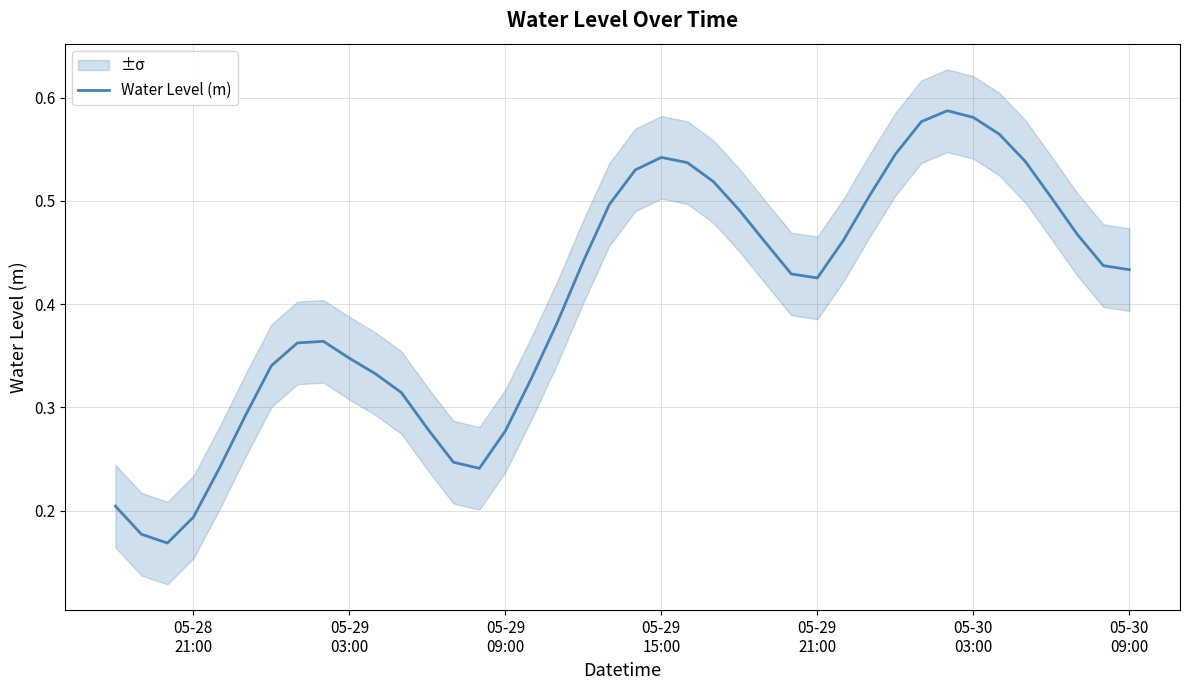

How many points are higher than both their immediate neighbors (excluding endpoints)?

3